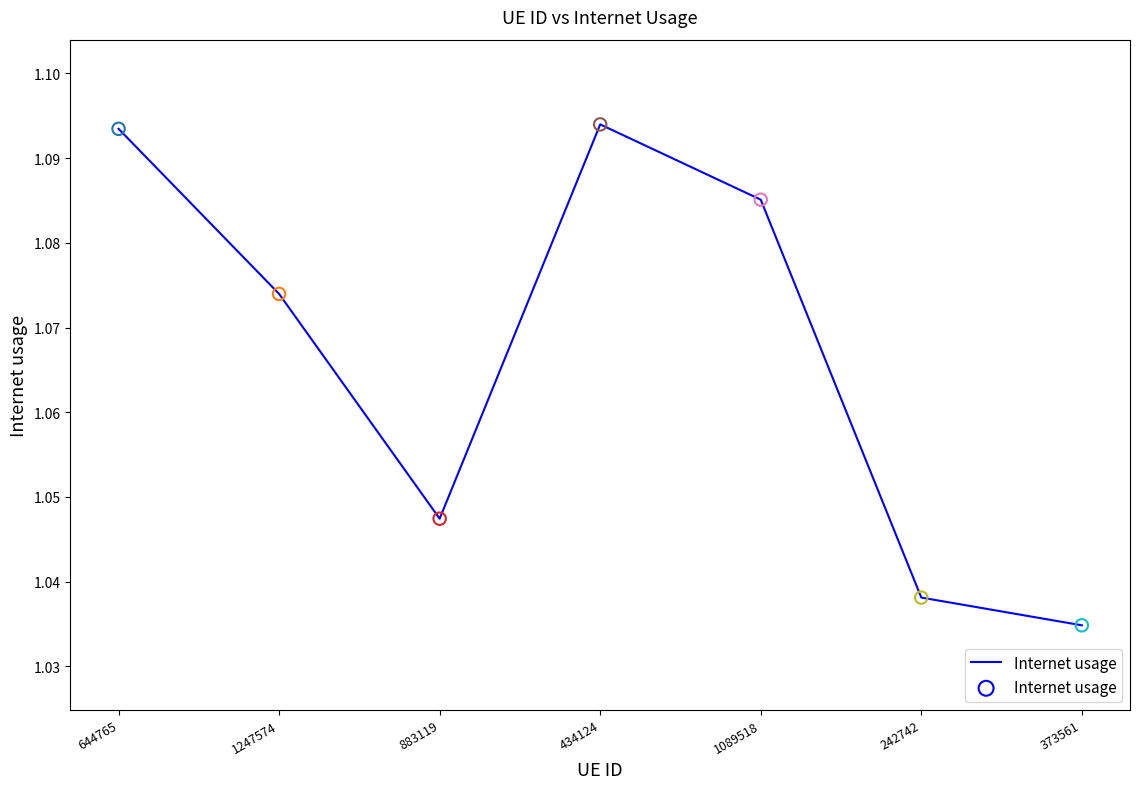

Which has a higher value, 434124 or 373561?

434124